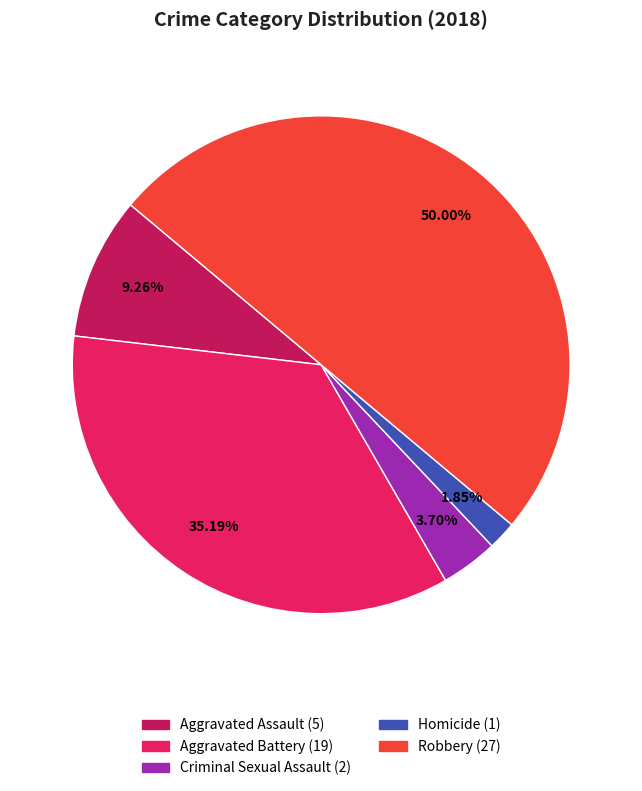

Which has a higher value, Aggravated Assault or Criminal Sexual Assault?

Aggravated Assault